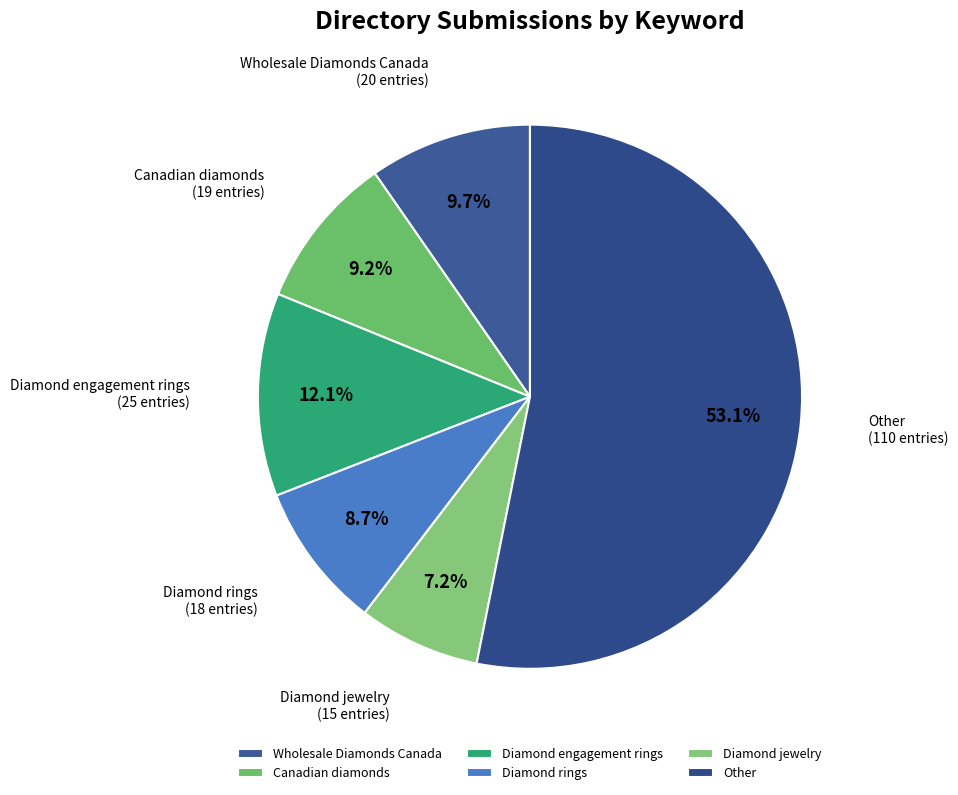

Which category accounts for the majority?

Other